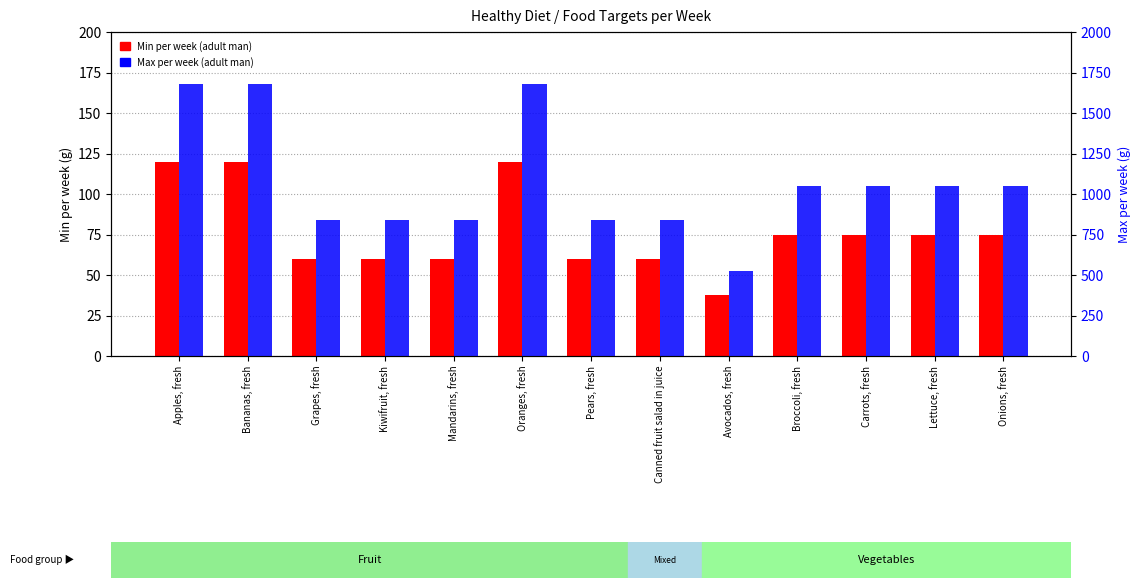

What is the label of the 12th bar from the right?

Bananas, fresh